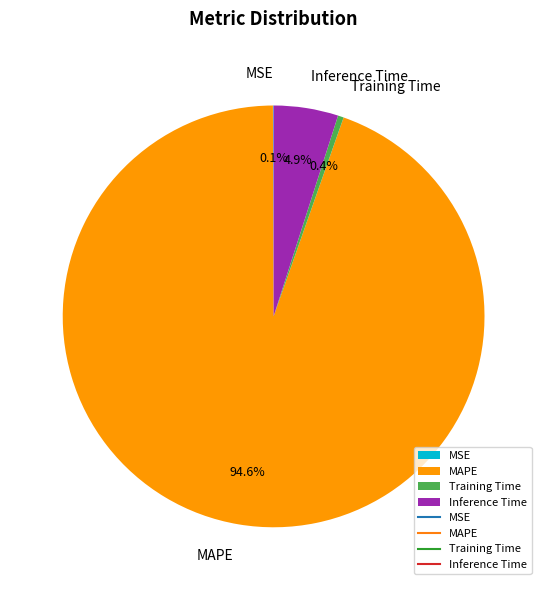

What is the largest slice in the pie chart?

MAPE